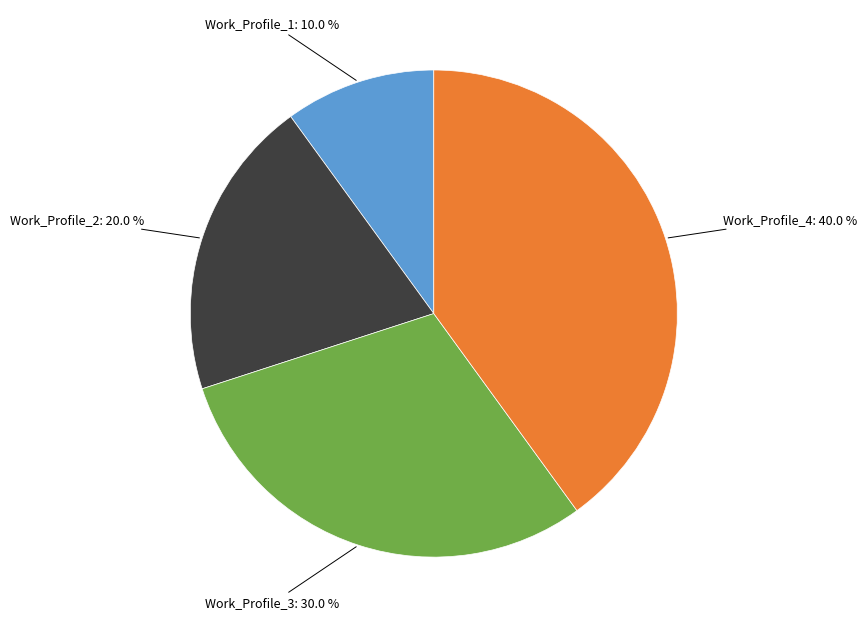

To the nearest percent, what percentage of the pie is Work_Profile_3?

30%